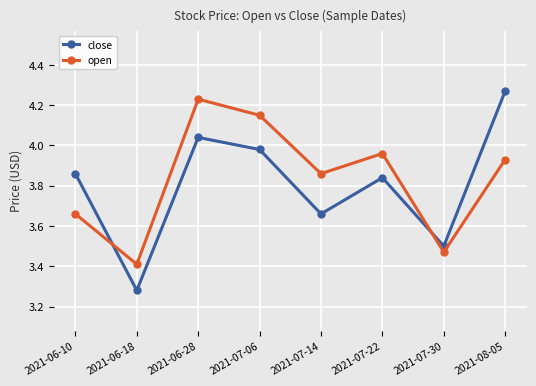

After their last crossing, which series has the higher values: open or close?

close